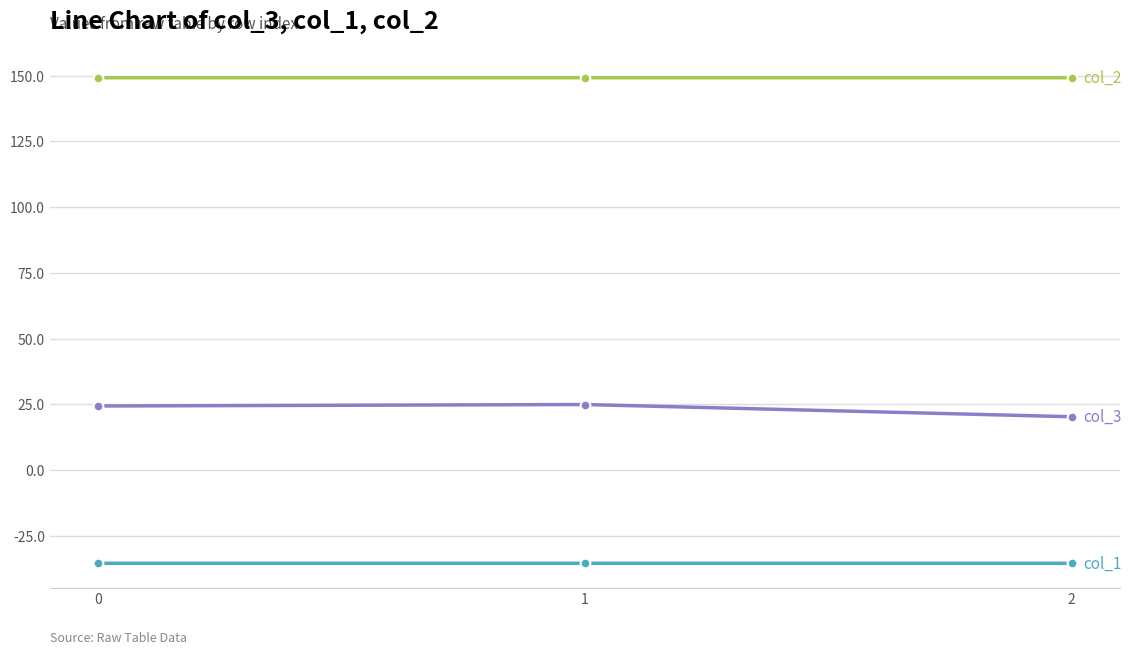

What is the total value across all series at 2?

134.1